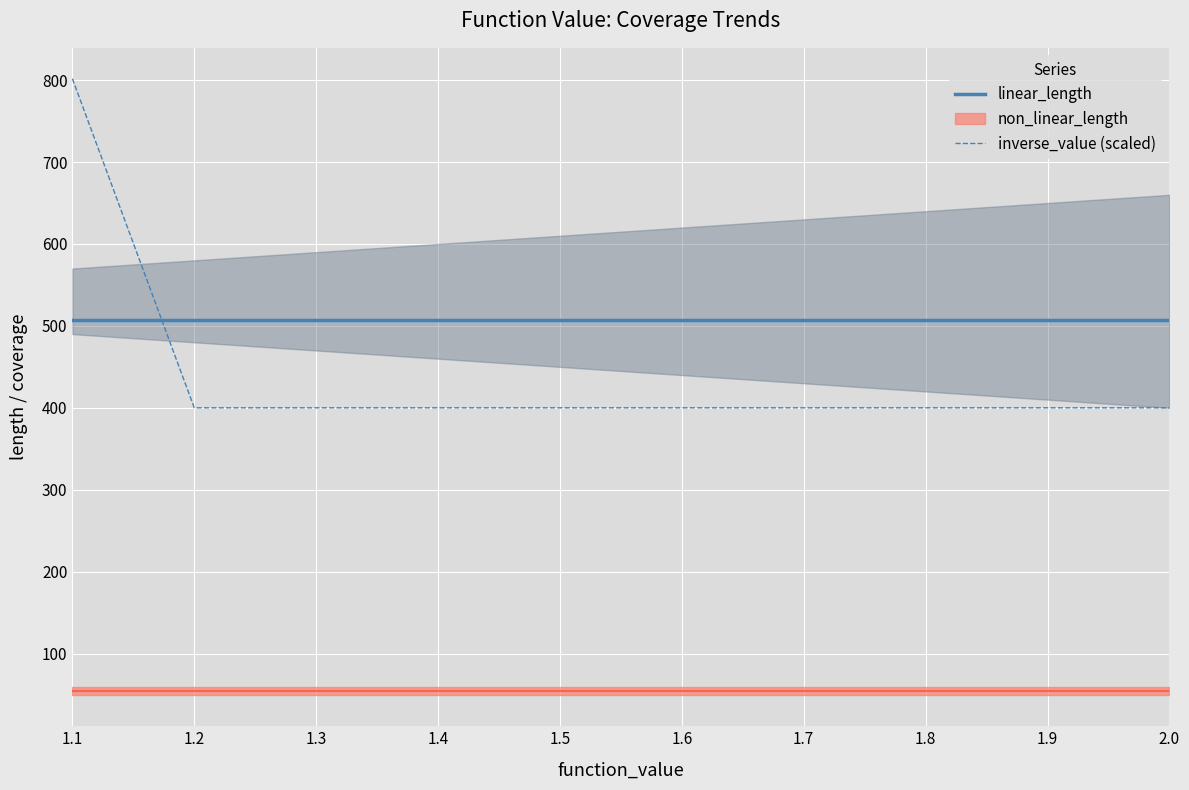

Rank the categories by linear_length value from lowest to highest.

1.1, 1.2, 1.3, 1.4, 1.5, 1.6, 1.7, 1.8, 1.9, 2.0